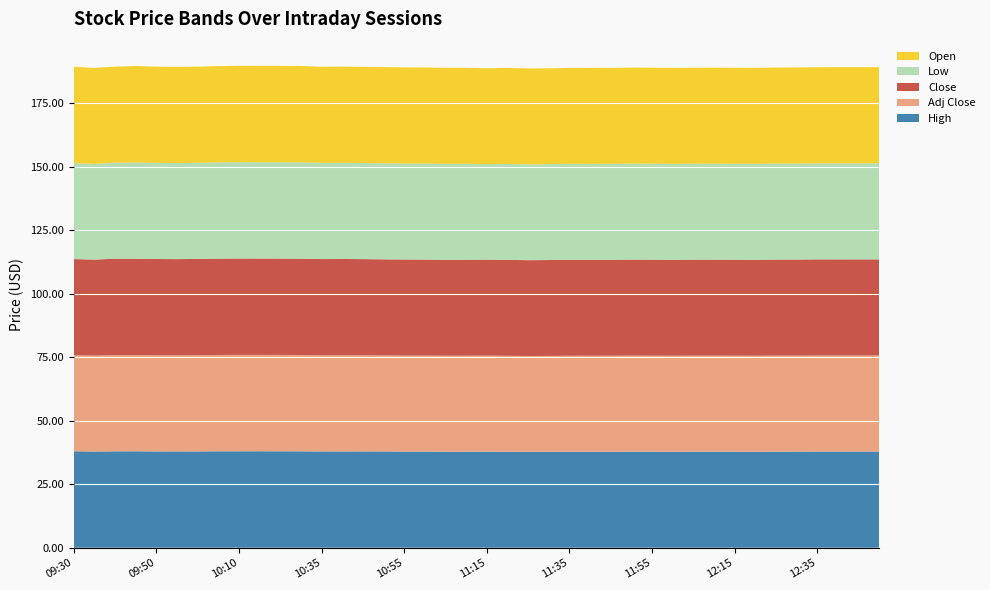

Reading left to right, transcribe all the data shown in this chart.

Open: 09:30=37.9	09:35=37.8	09:40=37.8	09:45=38.0	09:50=37.9	09:55=37.9	10:00=37.9	10:05=37.9	10:10=37.9	10:15=38.0	10:20=38.0	10:25=38.0	10:35=37.9	10:40=37.9	10:45=37.9	10:50=37.9	10:55=37.8	11:00=37.8	11:05=37.8	11:10=37.8	11:15=37.8	11:20=37.8	11:25=37.8	11:30=37.7	11:35=37.8	11:40=37.8	11:45=37.8	11:50=37.8	11:55=37.8	12:00=37.8	12:05=37.8	12:10=37.8	12:15=37.8	12:20=37.8	12:25=37.8	12:30=37.8	12:35=37.8	12:40=37.8	12:45=37.8	12:50=37.8
Low: 09:30=37.8	09:35=37.6	09:40=37.8	09:45=37.9	09:50=37.8	09:55=37.8	10:00=37.8	10:05=37.9	10:10=37.9	10:15=37.9	10:20=37.9	10:25=37.9	10:35=37.8	10:40=37.9	10:45=37.8	10:50=37.8	10:55=37.8	11:00=37.8	11:05=37.8	11:10=37.8	11:15=37.6	11:20=37.8	11:25=37.7	11:30=37.7	11:35=37.8	11:40=37.7	11:45=37.8	11:50=37.8	11:55=37.8	12:00=37.8	12:05=37.8	12:10=37.8	12:15=37.8	12:20=37.8	12:25=37.8	12:30=37.8	12:35=37.8	12:40=37.8	12:45=37.8	12:50=37.8
Close: 09:30=37.8	09:35=37.8	09:40=37.9	09:45=37.9	09:50=37.9	09:55=37.9	10:00=37.9	10:05=37.9	10:10=38.0	10:15=37.9	10:20=37.9	10:25=37.9	10:35=37.9	10:40=37.9	10:45=37.9	10:50=37.8	10:55=37.8	11:00=37.8	11:05=37.8	11:10=37.8	11:15=37.8	11:20=37.8	11:25=37.7	11:30=37.8	11:35=37.8	11:40=37.8	11:45=37.8	11:50=37.8	11:55=37.8	12:00=37.8	12:05=37.8	12:10=37.8	12:15=37.8	12:20=37.8	12:25=37.8	12:30=37.8	12:35=37.8	12:40=37.8	12:45=37.8	12:50=37.8
Adj Close: 09:30=37.8	09:35=37.8	09:40=37.9	09:45=37.9	09:50=37.9	09:55=37.9	10:00=37.9	10:05=37.9	10:10=38.0	10:15=37.9	10:20=37.9	10:25=37.9	10:35=37.9	10:40=37.9	10:45=37.9	10:50=37.8	10:55=37.8	11:00=37.8	11:05=37.8	11:10=37.8	11:15=37.8	11:20=37.8	11:25=37.7	11:30=37.8	11:35=37.8	11:40=37.8	11:45=37.8	11:50=37.8	11:55=37.8	12:00=37.8	12:05=37.8	12:10=37.8	12:15=37.8	12:20=37.8	12:25=37.8	12:30=37.8	12:35=37.8	12:40=37.8	12:45=37.8	12:50=37.8
High: 09:30=38.0	09:35=37.8	09:40=38.0	09:45=38.0	09:50=37.9	09:55=37.9	10:00=37.9	10:05=38.0	10:10=38.0	10:15=38.0	10:20=38.0	10:25=38.0	10:35=37.9	10:40=37.9	10:45=37.9	10:50=37.9	10:55=37.8	11:00=37.8	11:05=37.8	11:10=37.8	11:15=37.8	11:20=37.8	11:25=37.8	11:30=37.8	11:35=37.8	11:40=37.8	11:45=37.8	11:50=37.8	11:55=37.8	12:00=37.8	12:05=37.8	12:10=37.8	12:15=37.8	12:20=37.8	12:25=37.8	12:30=37.8	12:35=37.9	12:40=37.9	12:45=37.9	12:50=37.9